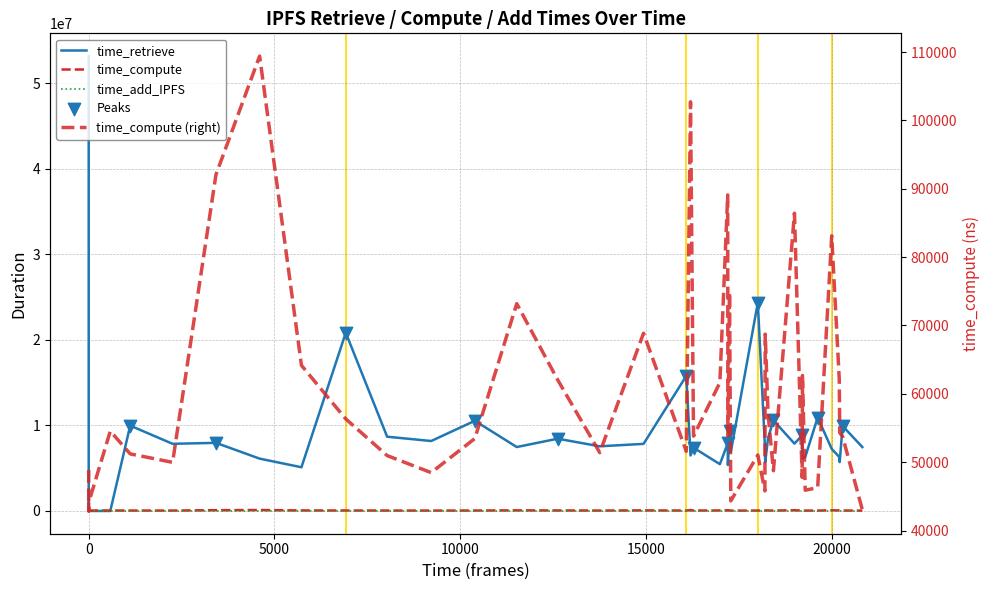

At how many categories does at least one series exceed 23905148?

2